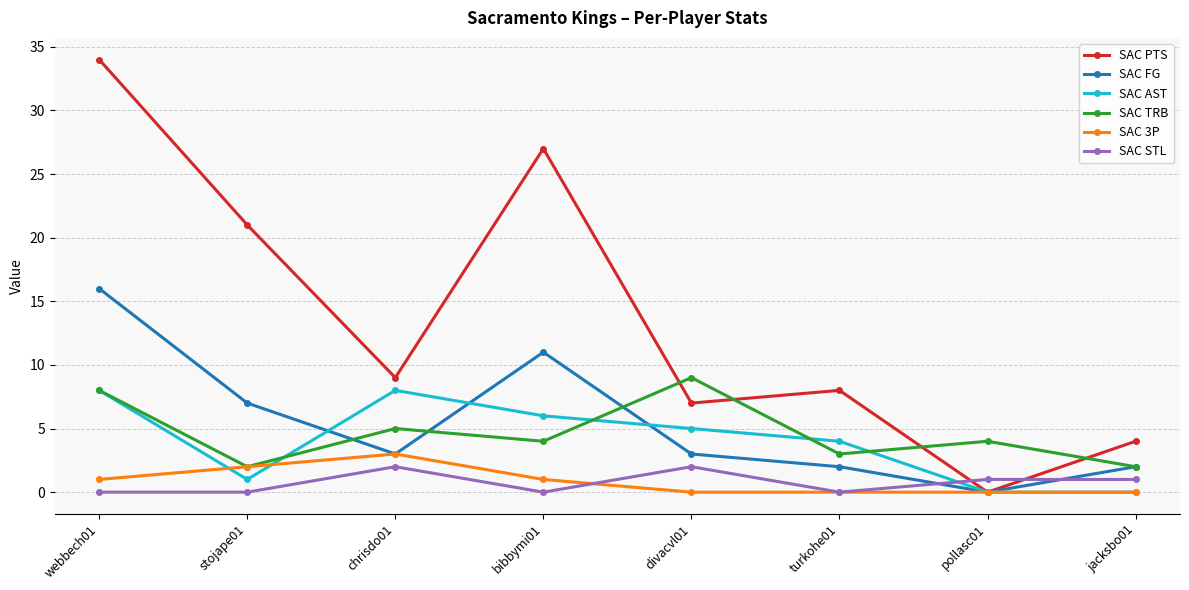

Between divacvl01 and jacksbo01, which series saw the biggest shift?

SAC TRB